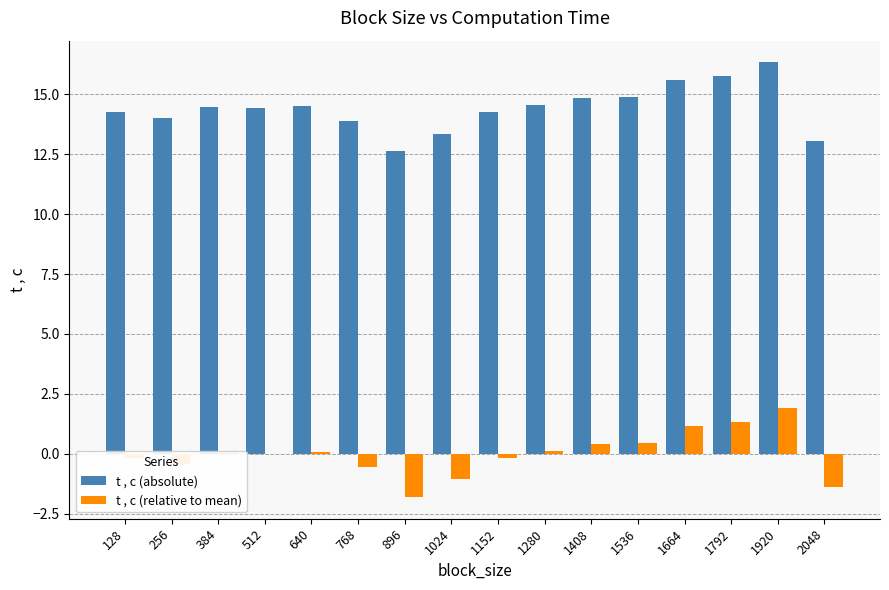

Where does the t , c (absolute) series first go above 14?

128